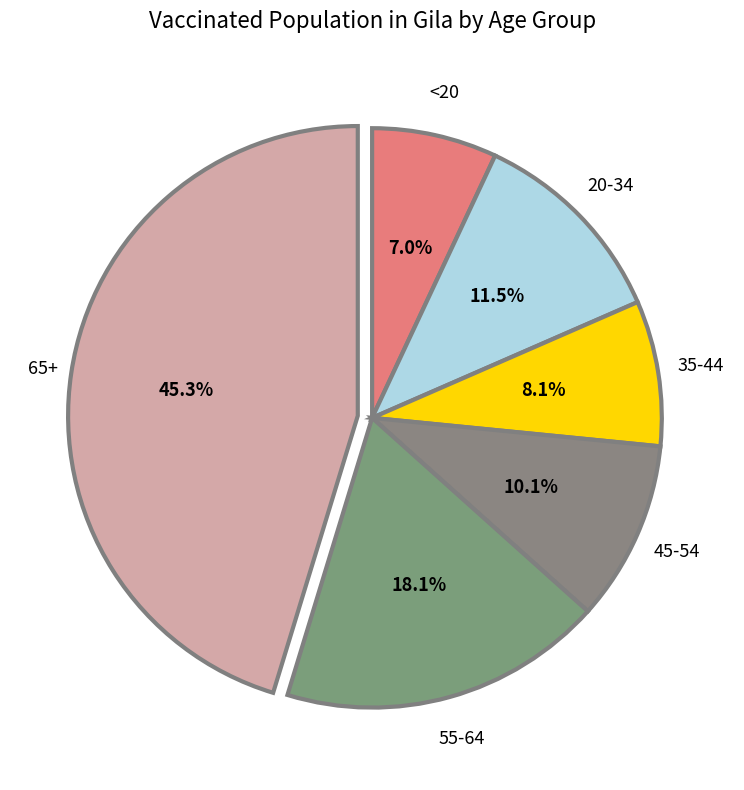

Which has a higher value, 35-44 or <20?

35-44